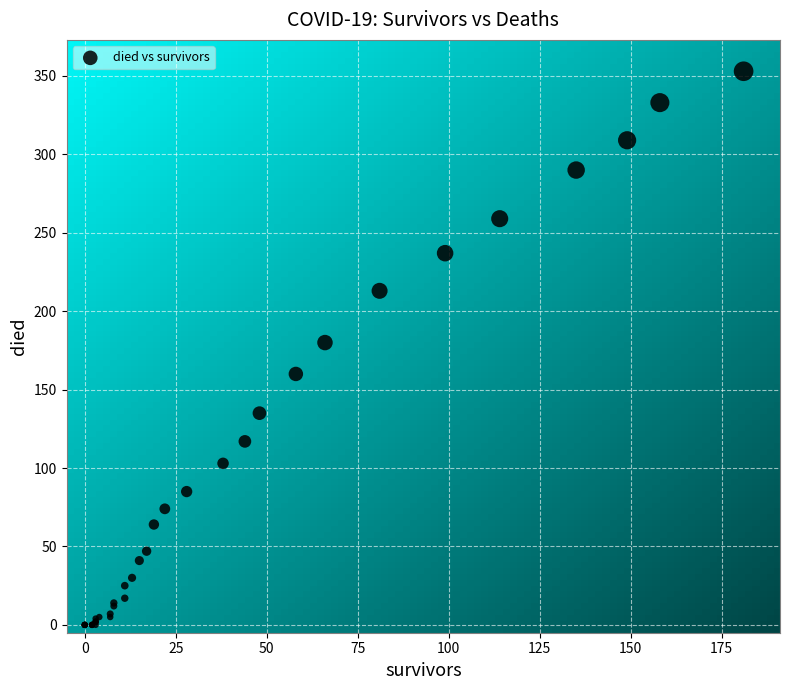

What Y value in the scatter plot is closest to 176?

180